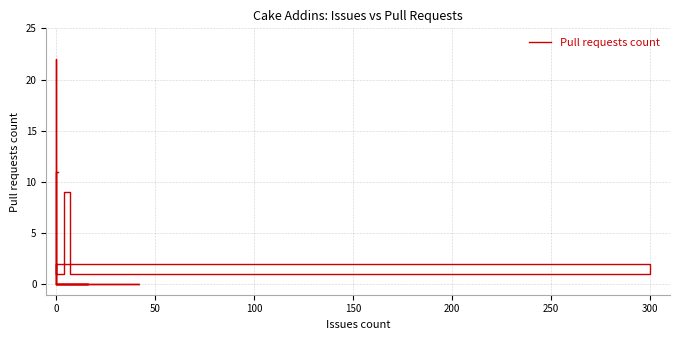

How many data points are above 0?

7